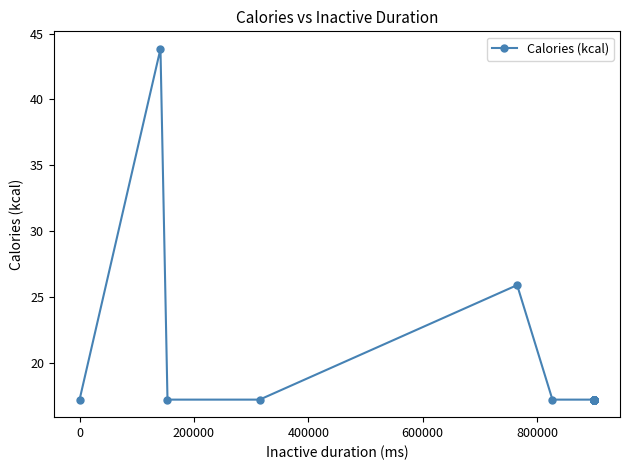

True or false: the data shows 29.6 at 16.

False